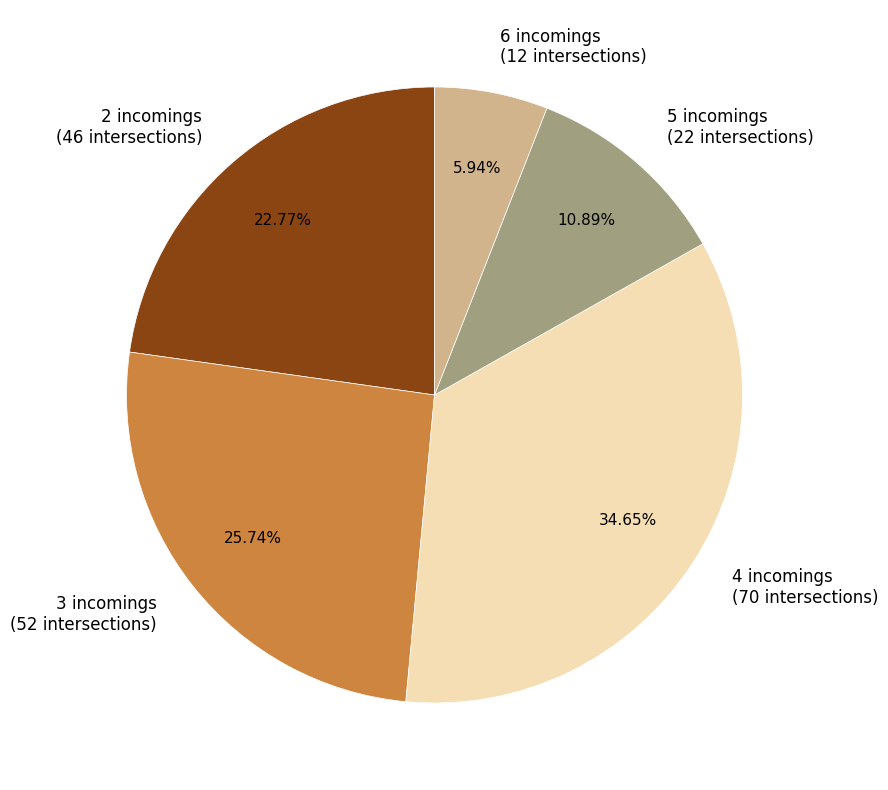

Is the sum of 5 incomings (22 intersections) and 3 incomings (52 intersections) greater than half?

No